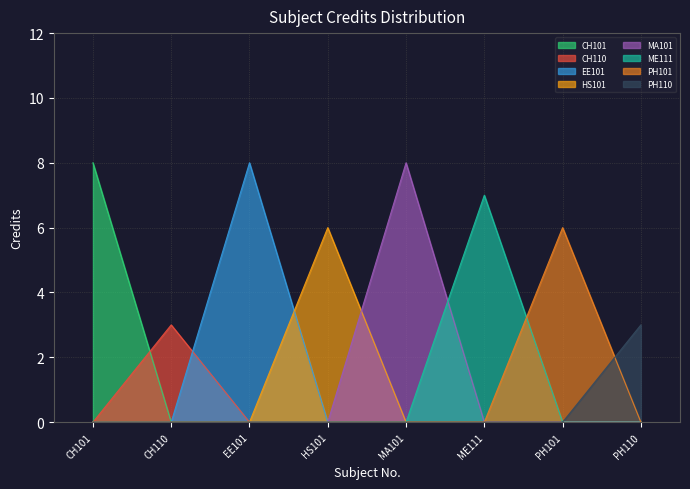

Count the number of data series in this chart.

8